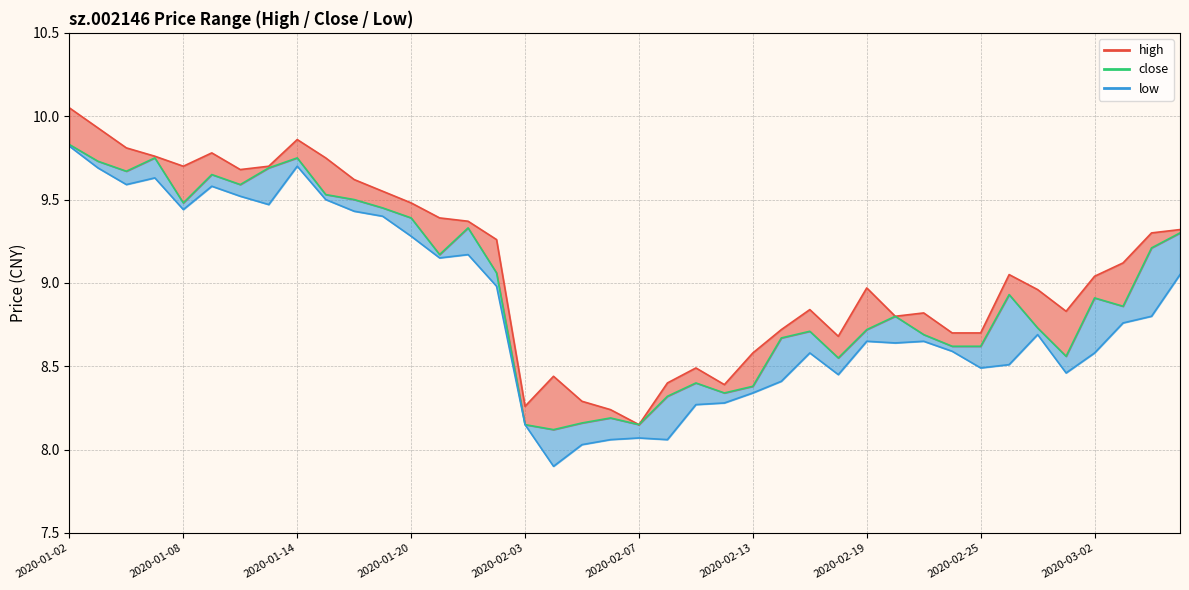

How many lines are shown in the chart?

3